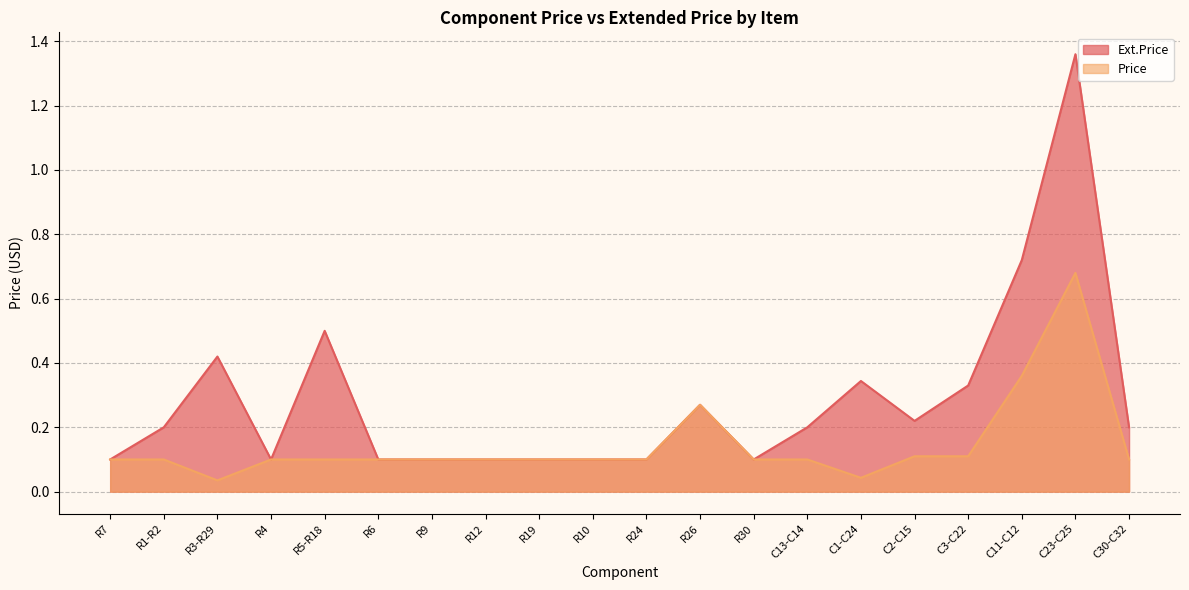

True or false: Price and Ext.Price cross at least once.

False